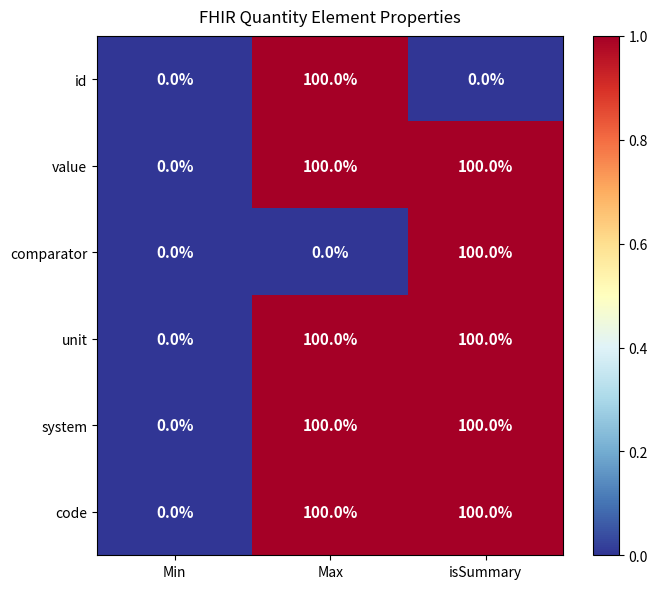

Reading left to right, list all the values displayed in this chart.

id: Min=0	Max=100	isSummary=0
value: Min=0	Max=100	isSummary=100
comparator: Min=0	Max=0	isSummary=100
unit: Min=0	Max=100	isSummary=100
system: Min=0	Max=100	isSummary=100
code: Min=0	Max=100	isSummary=100